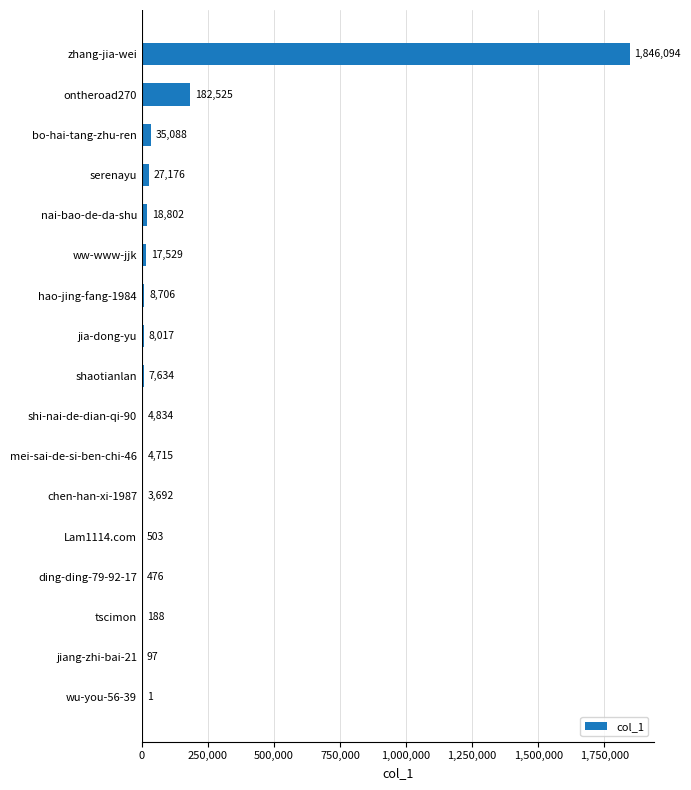

Reading bottom to top, extract all data points from this chart.

wu-you-56-39=1	jiang-zhi-bai-21=97	tscimon=188	ding-ding-79-92-17=476	Lam1114.com=503	chen-han-xi-1987=3692	mei-sai-de-si-ben-chi-46=4715	shi-nai-de-dian-qi-90=4834	shaotianlan=7634	jia-dong-yu=8017	hao-jing-fang-1984=8706	ww-www-jjk=17529	nai-bao-de-da-shu=18802	serenayu=27176	bo-hai-tang-zhu-ren=35088	ontheroad270=182525	zhang-jia-wei=1846094